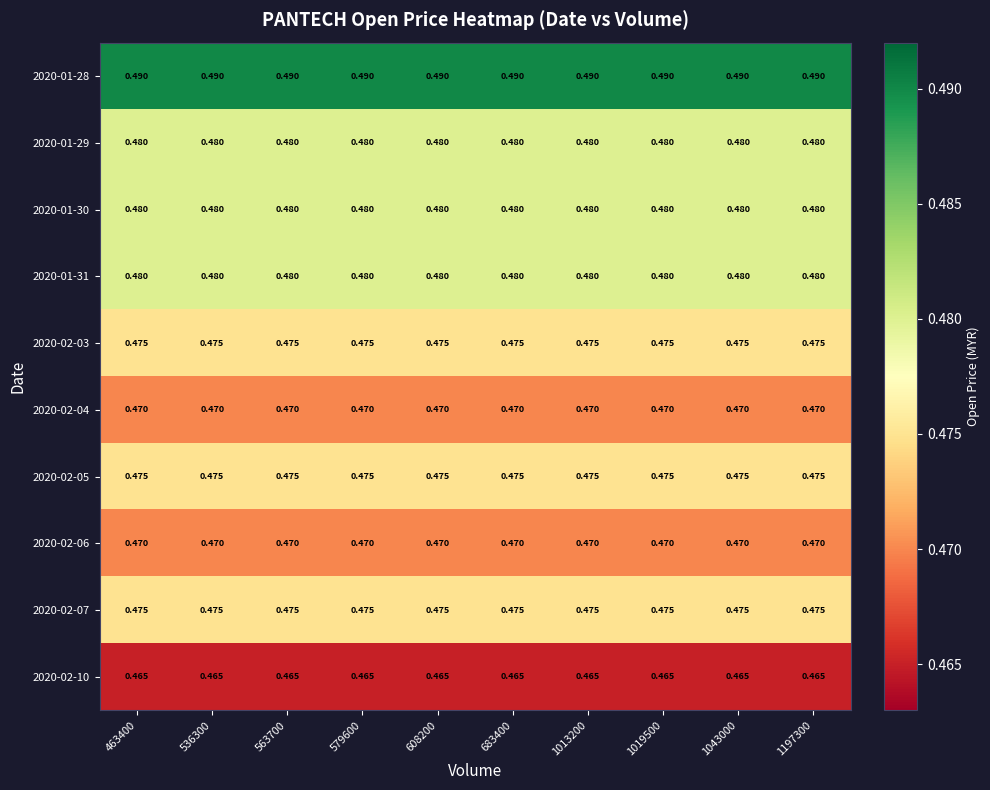

Is the value of 2020-01-30 at 683400 greater than the value of 2020-02-06 at 1013200?

Yes